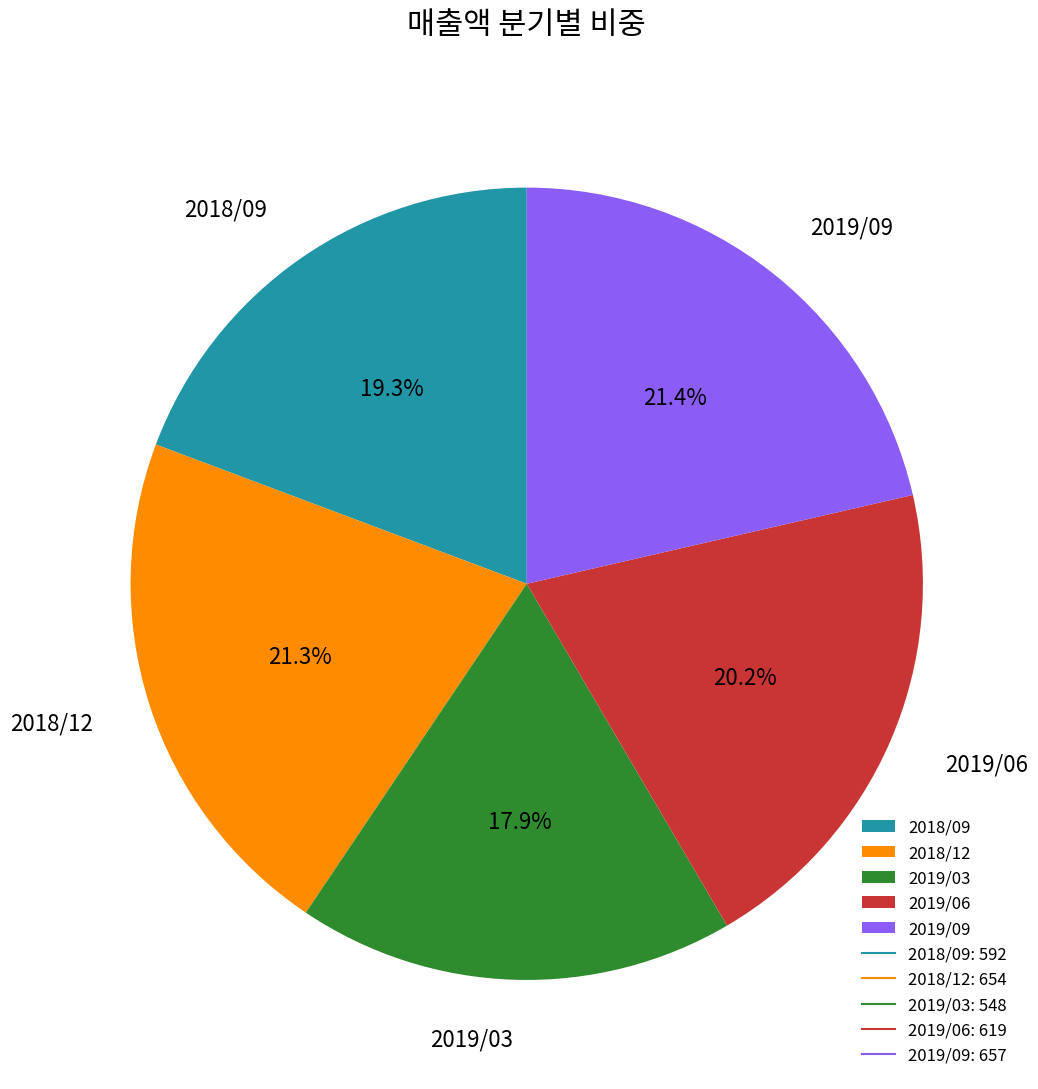

Is the sum of 2019/09 and 2018/09 greater than half?

No